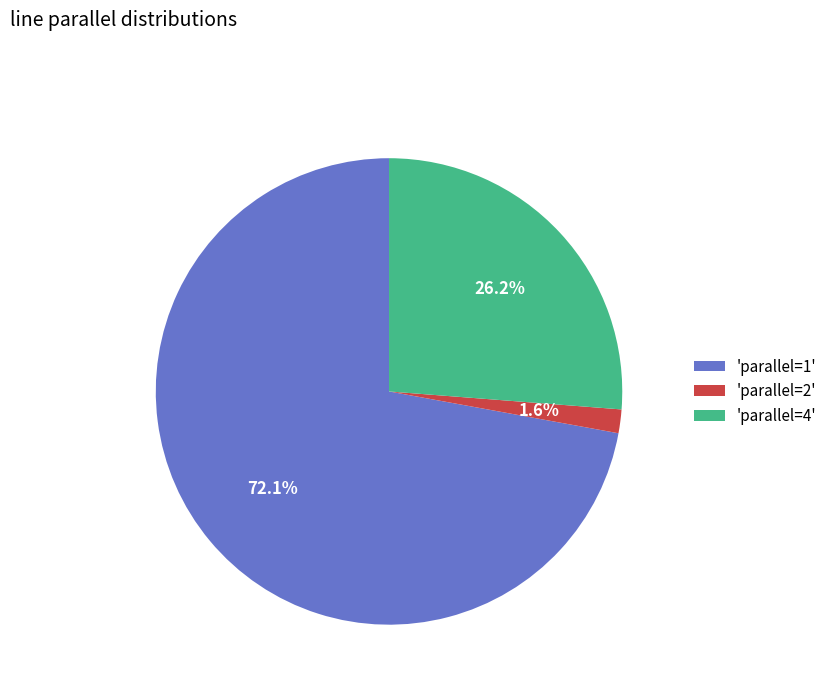

Between 'parallel=4' and 'parallel=2', which is larger?

'parallel=4'